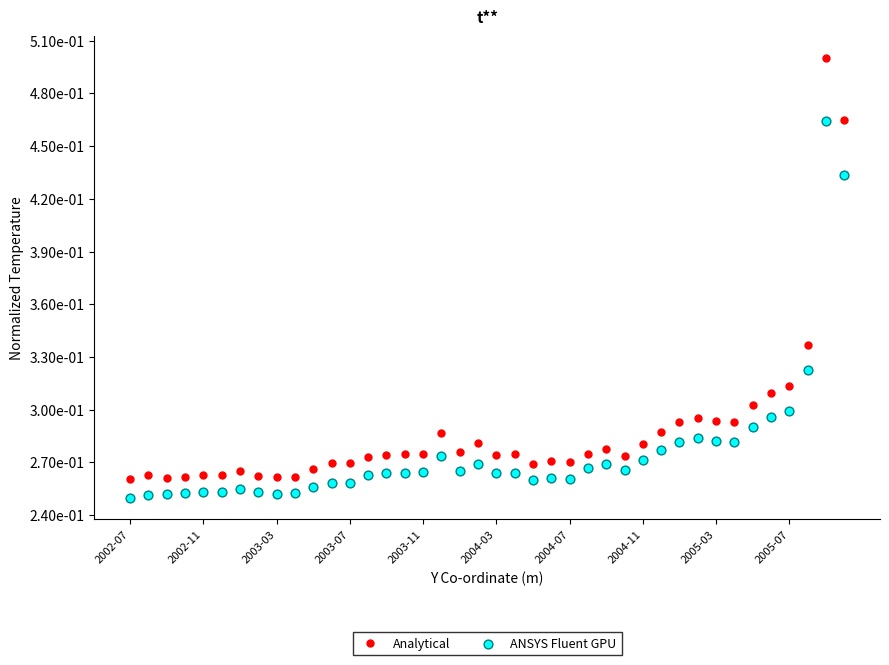

Is the value of ANSYS Fluent GPU at 2002-11 greater than the value of Analytical at 24?

No